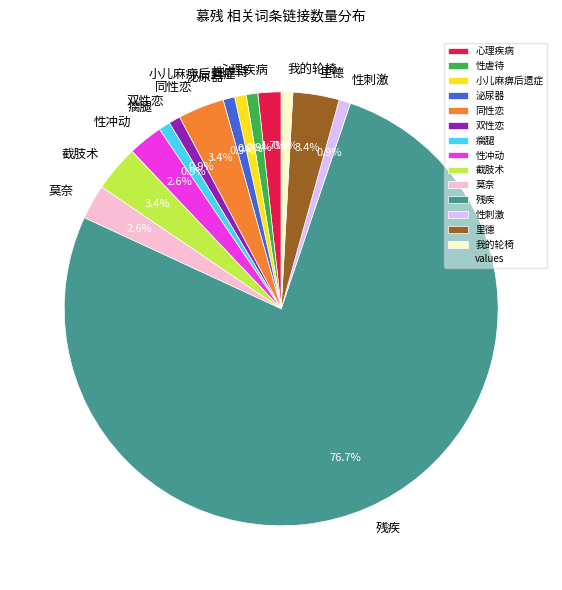

Which slice is the largest?

残疾